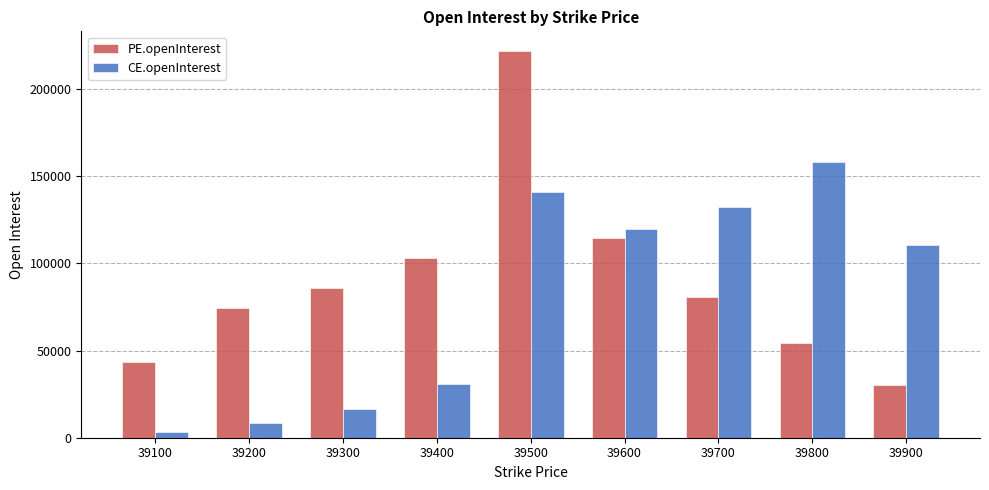

What is the difference between the second highest and minimum values in the PE.openInterest series?

84203